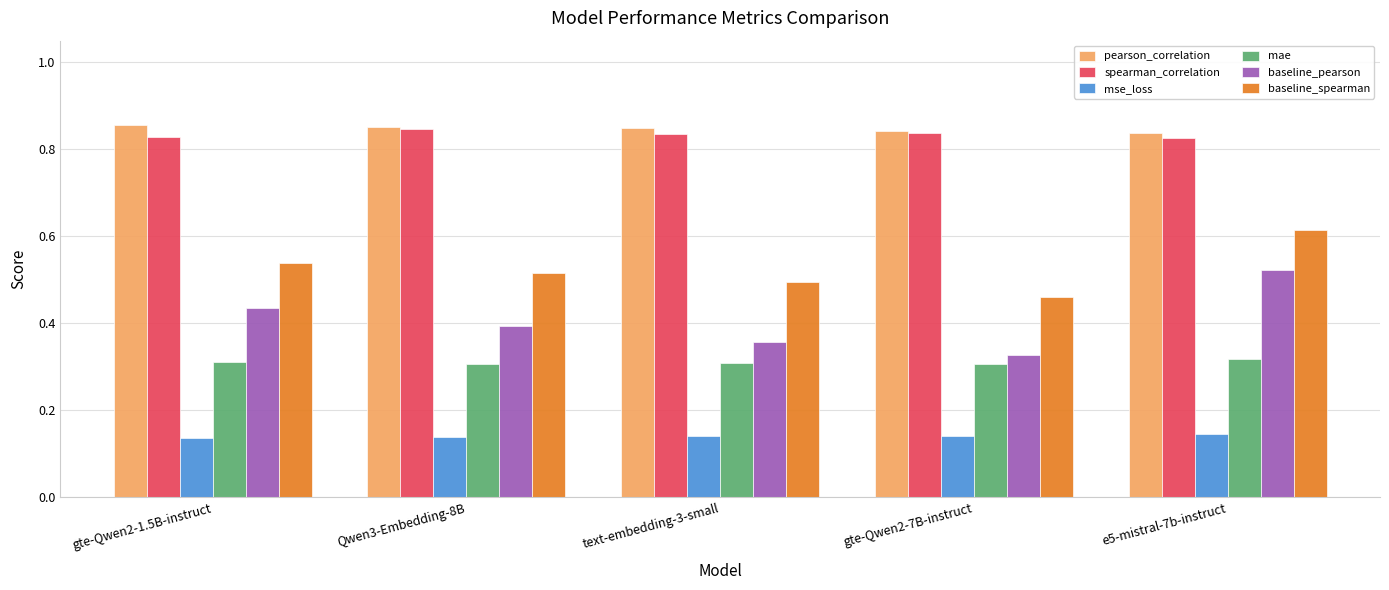

What is the sum of all pearson_correlation values?

4.2